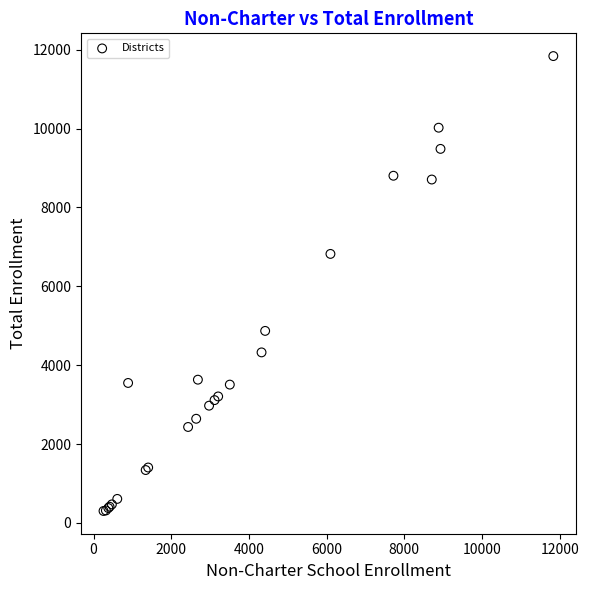

What Y value in the scatter plot is closest to 6070?

6821